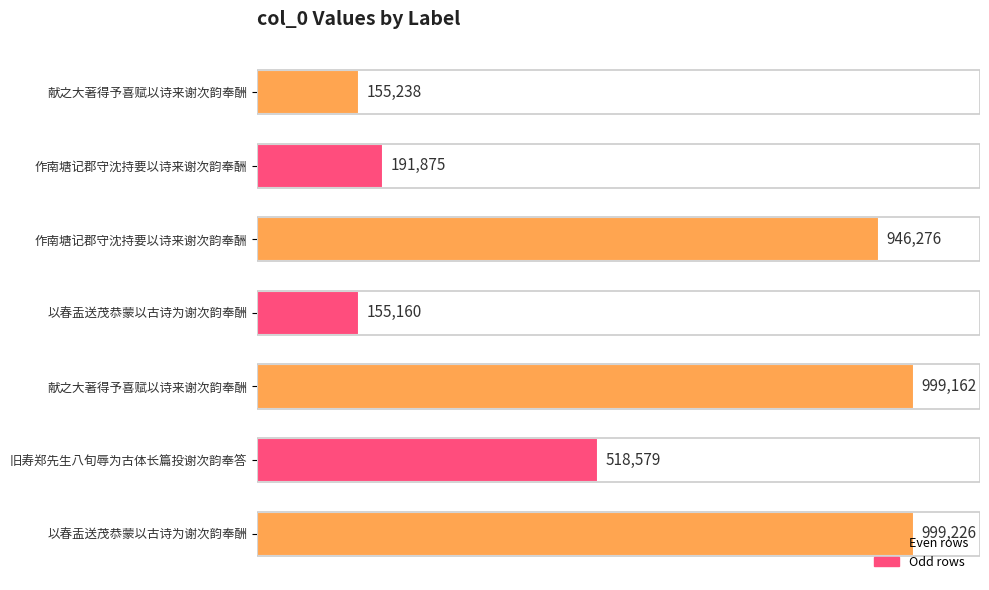

Does the chart contain any negative values?

No